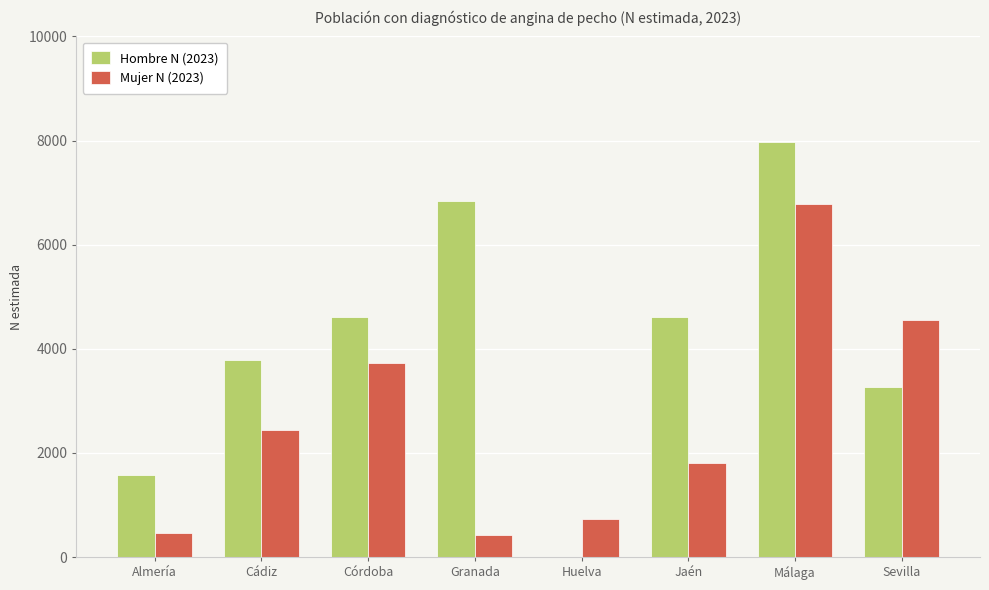

Between Cádiz and Granada, which series saw the biggest shift?

Hombre N (2023)